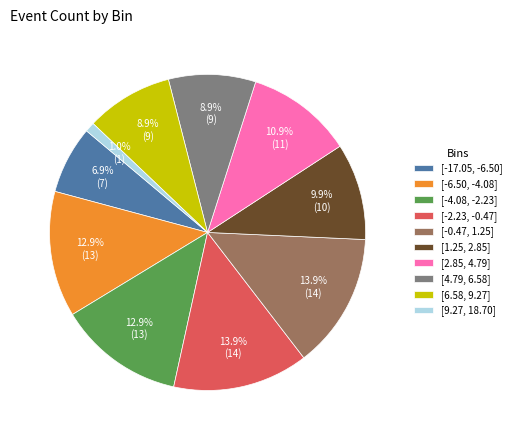

Does [1.25, 2.85] account for over 50% of the chart?

No